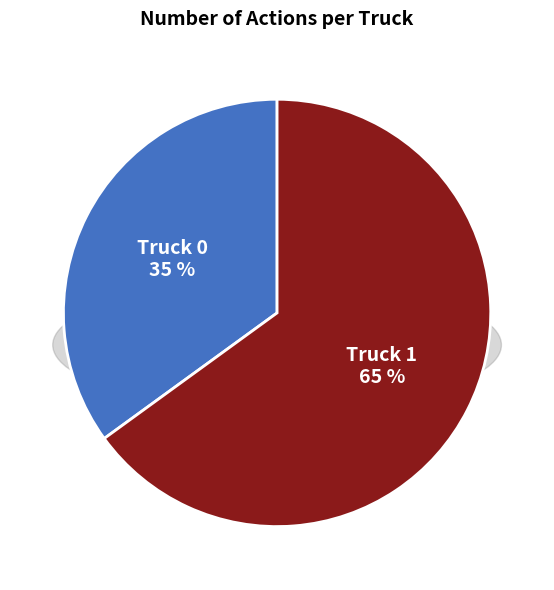

To the nearest percent, what is the difference between the largest and smallest slice percentages?

30%